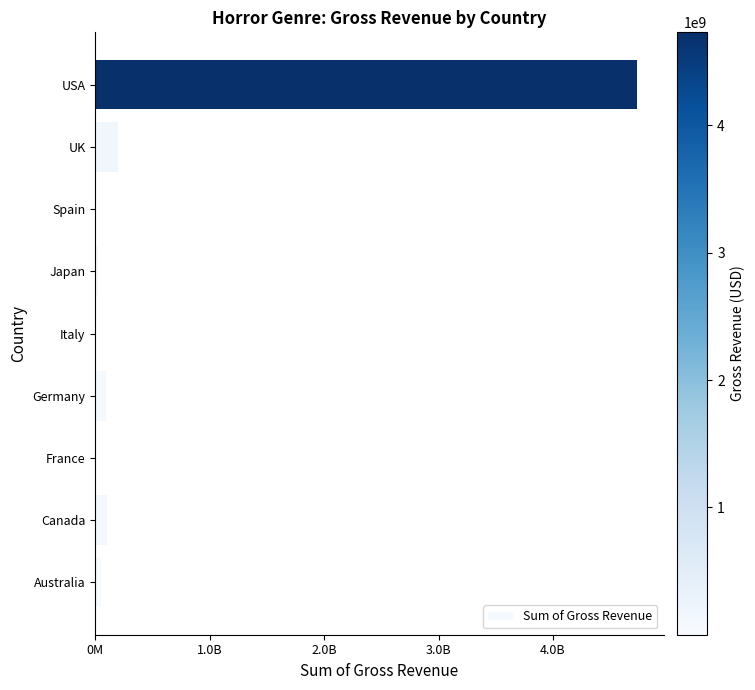

Does the chart contain stacked bars?

No